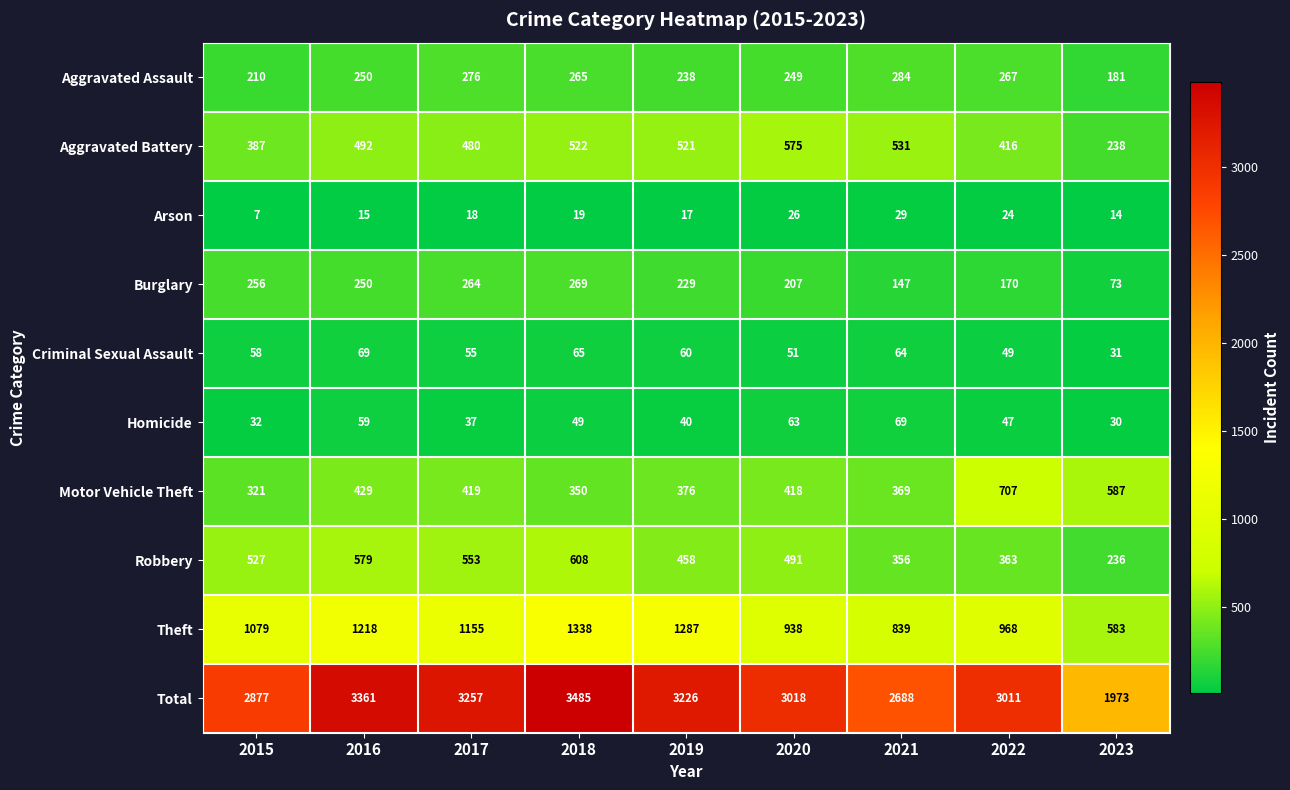

How many series are shown in this chart?

10